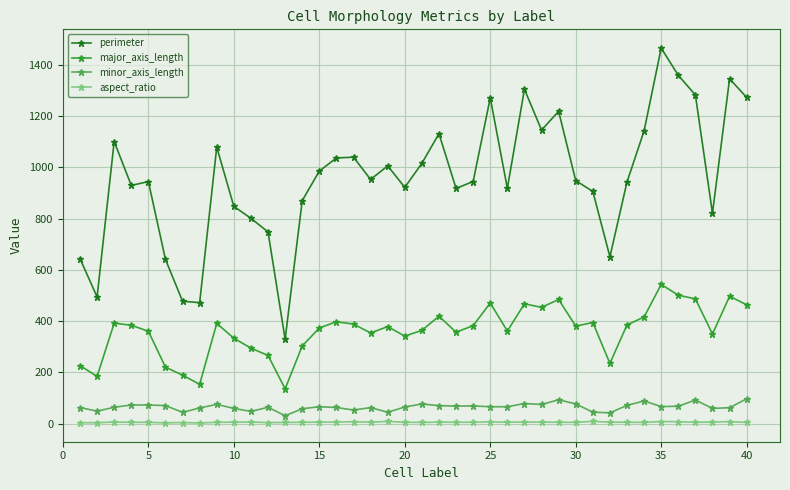

In aspect_ratio, how many points are higher than both neighbors (excluding endpoints)?

11